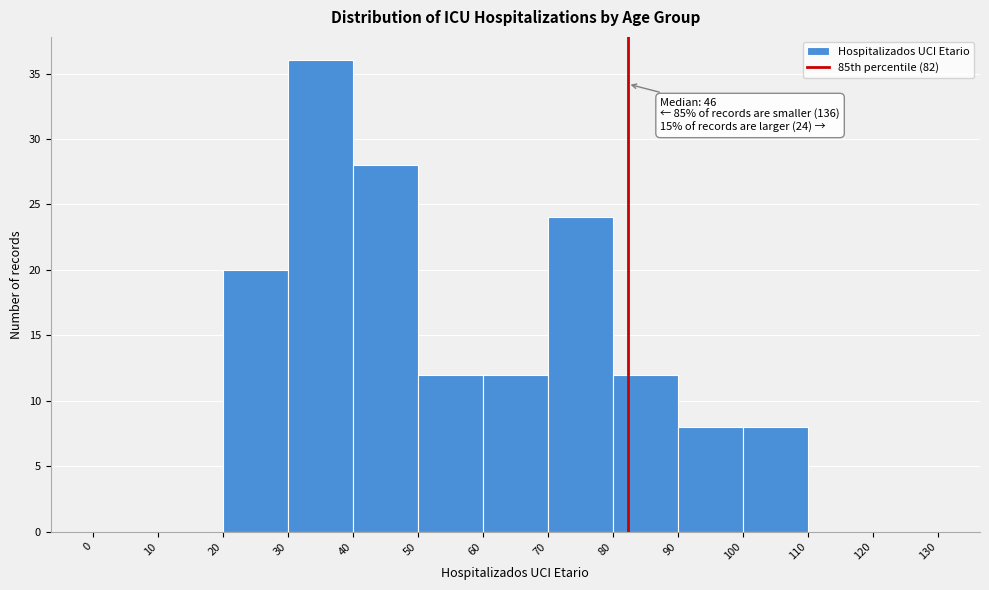

Over which range of the x-axis is the bar tallest?

30 to 40